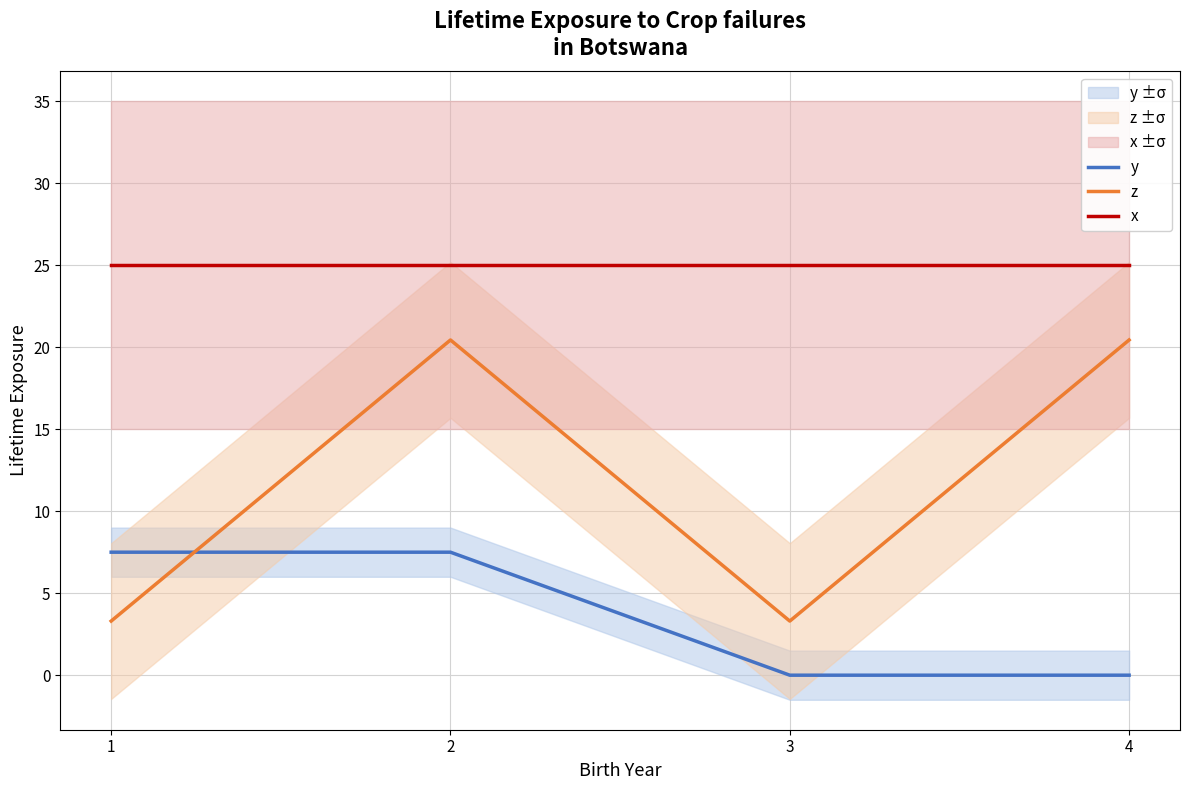

At which label does y first exceed 7?

1